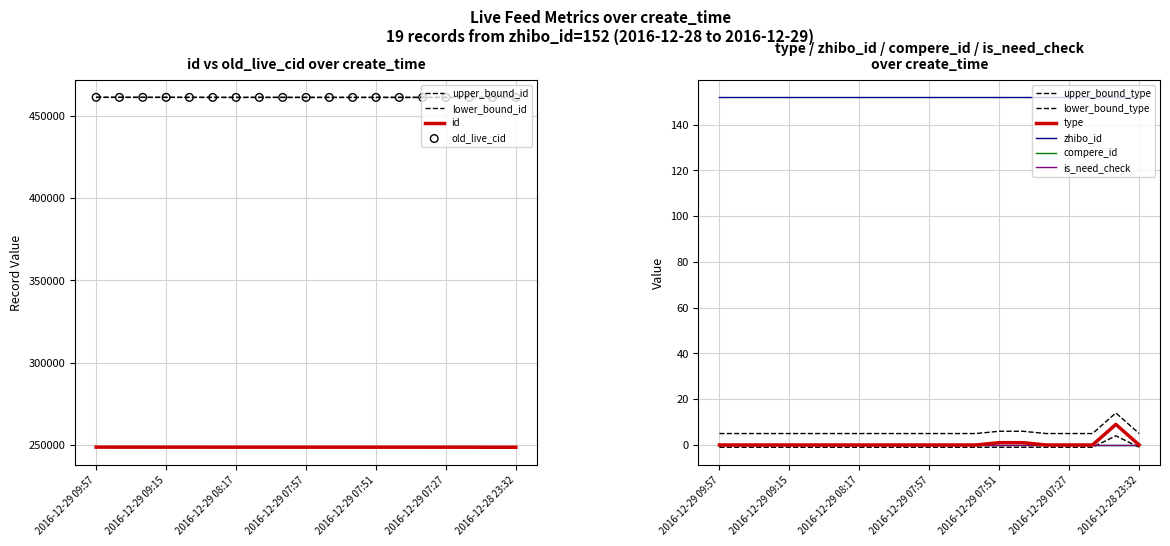

What is the maximum value for id?

248734